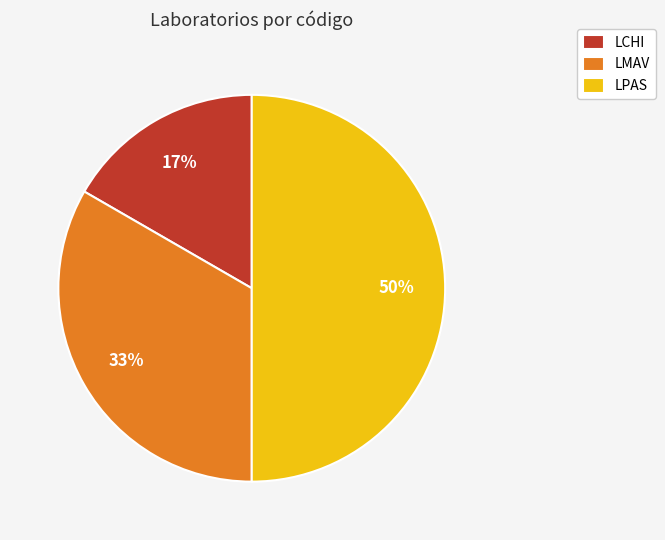

True or false: LMAV accounts for 22% of the total.

False